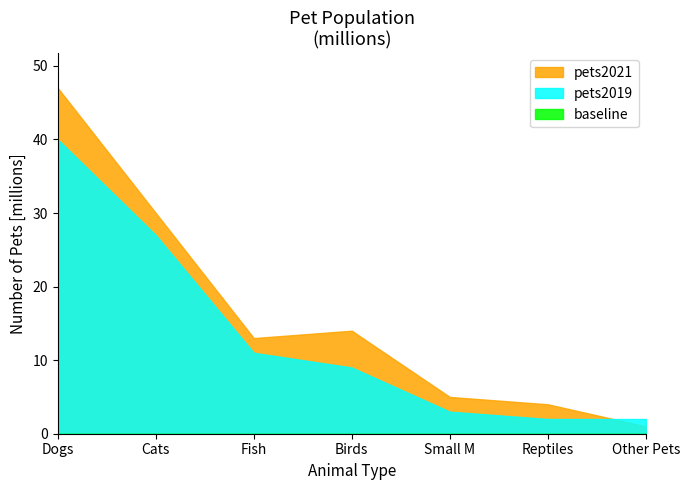

Reading right to left, transcribe all the data shown in this chart.

pets2019: Other Pets=2	Reptiles=2	Small M=3	Birds=9	Fish=11	Cats=27	Dogs=40
pets2021: Other Pets=1	Reptiles=4	Small M=5	Birds=14	Fish=13	Cats=30	Dogs=47